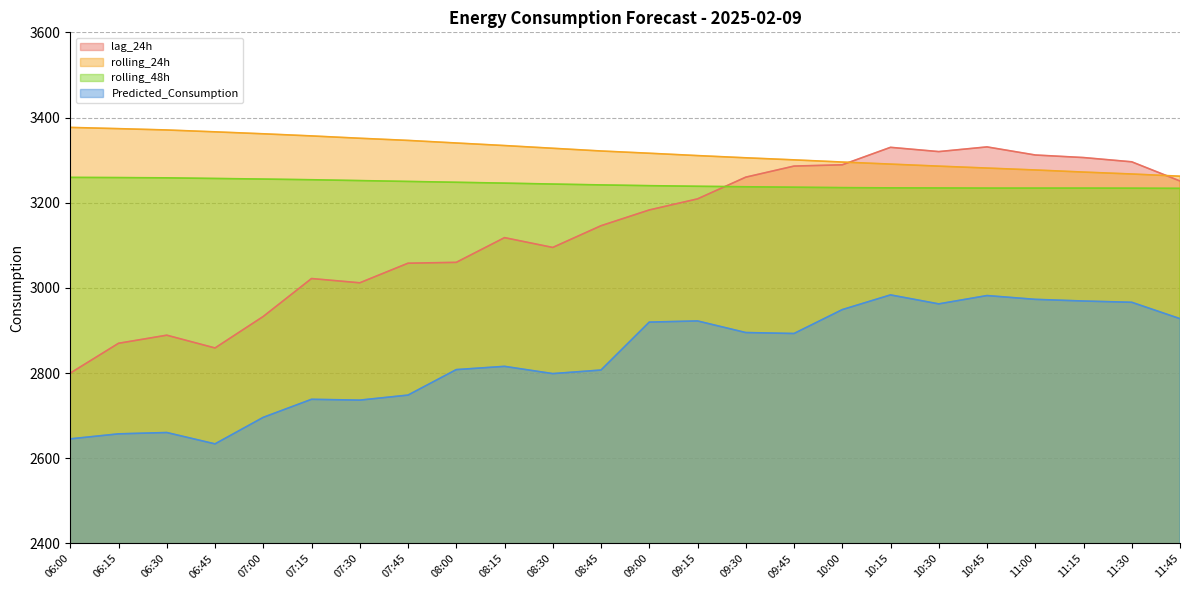

What is the label of the 20th point from the left?

10:45